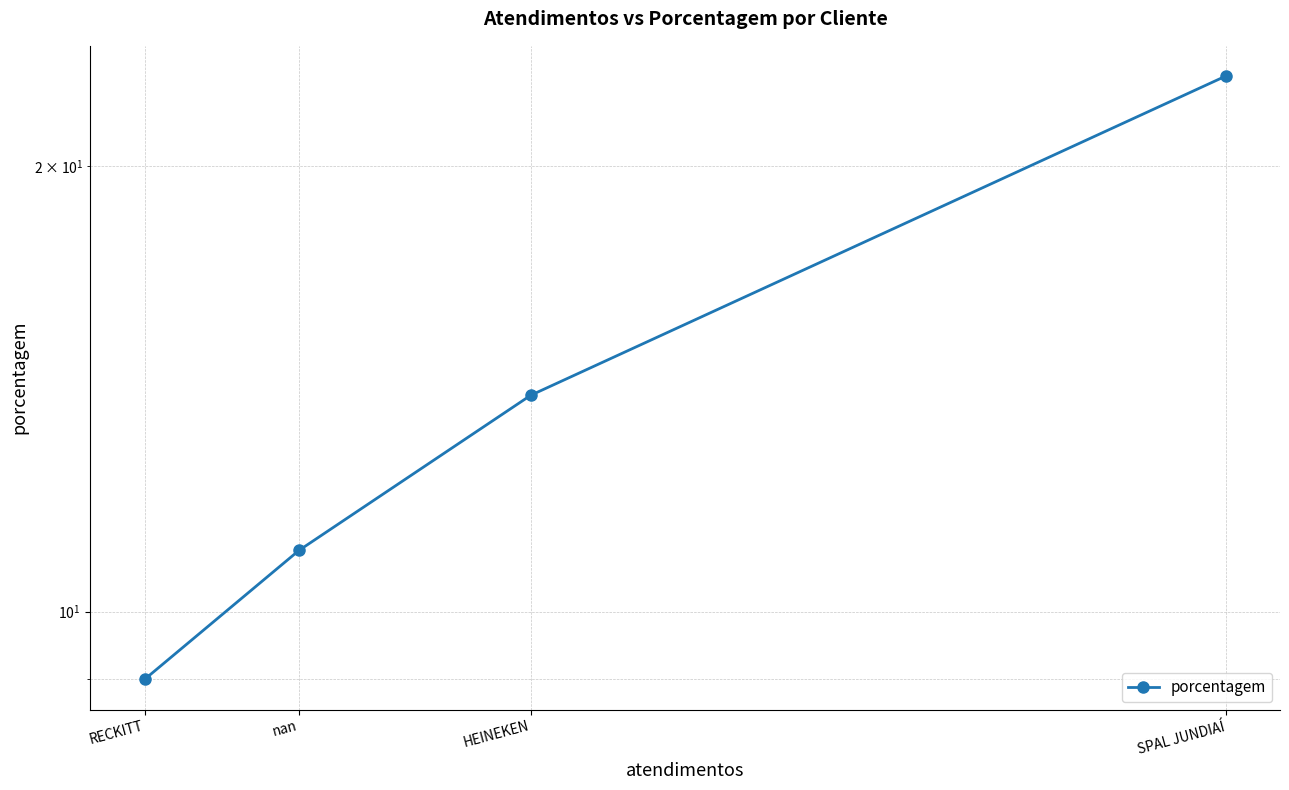

How many lines are shown in the chart?

1